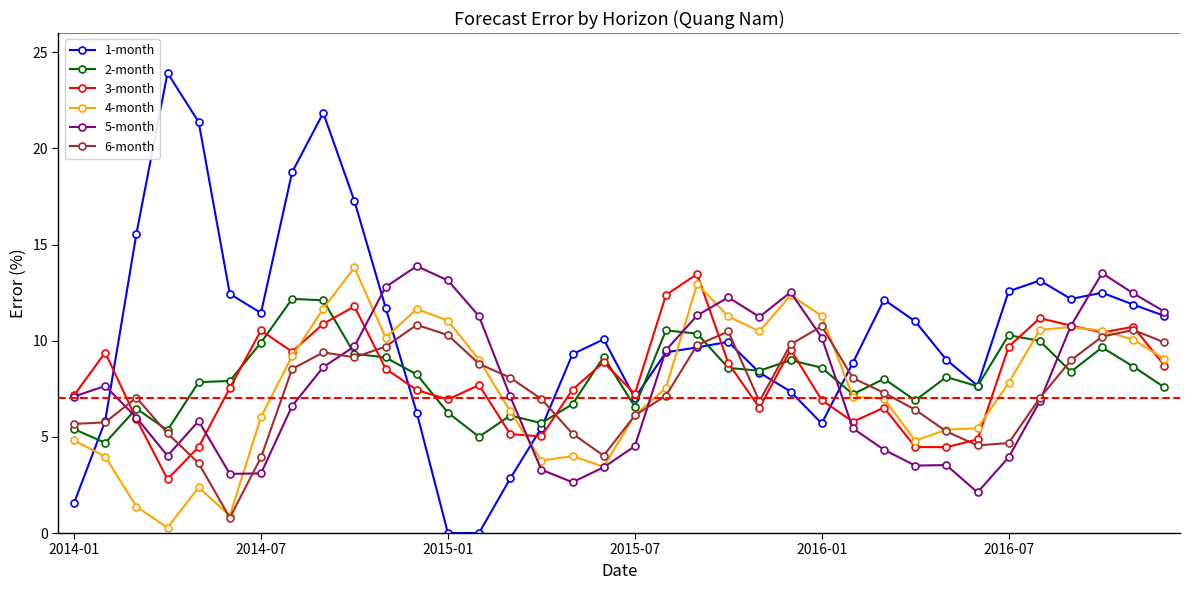

What is the highest value of the 1-month series?

23.9